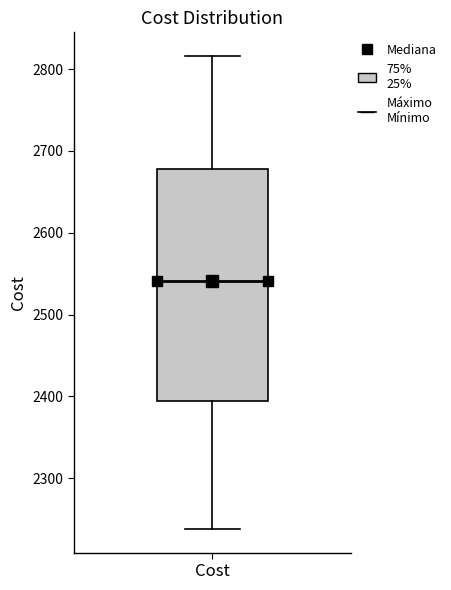

Transcribe this box plot: give where the median line is, the range the box spans, and where the two whiskers end, as read against the y-axis. The values are not printed on the chart, so give them approximately, as read against the axis.

median 2540, box 2390 to 2680, whiskers 2240 to 2820